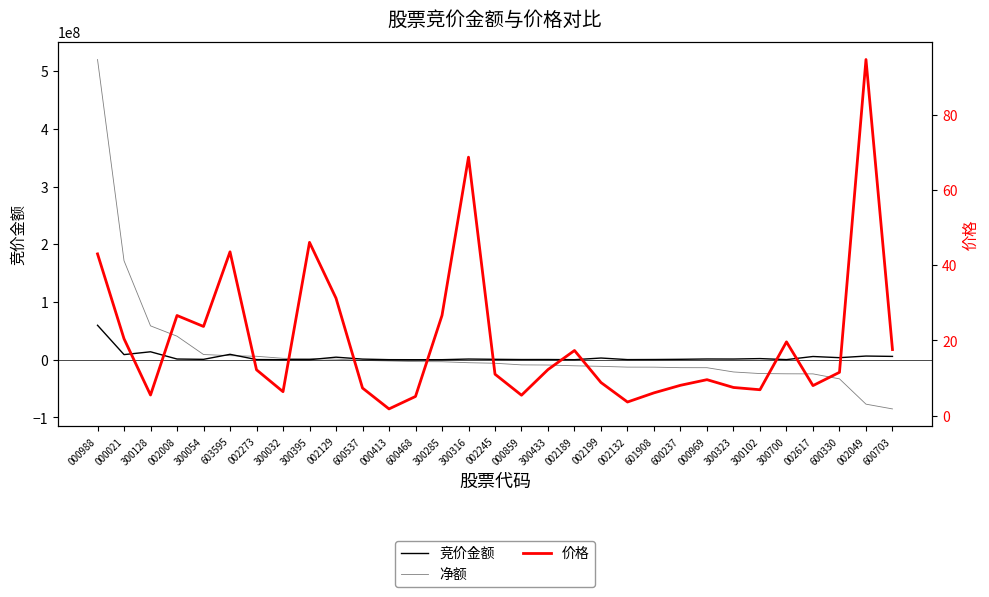

What is the value of the 净额 point at the 4th from the left?

40808112.0